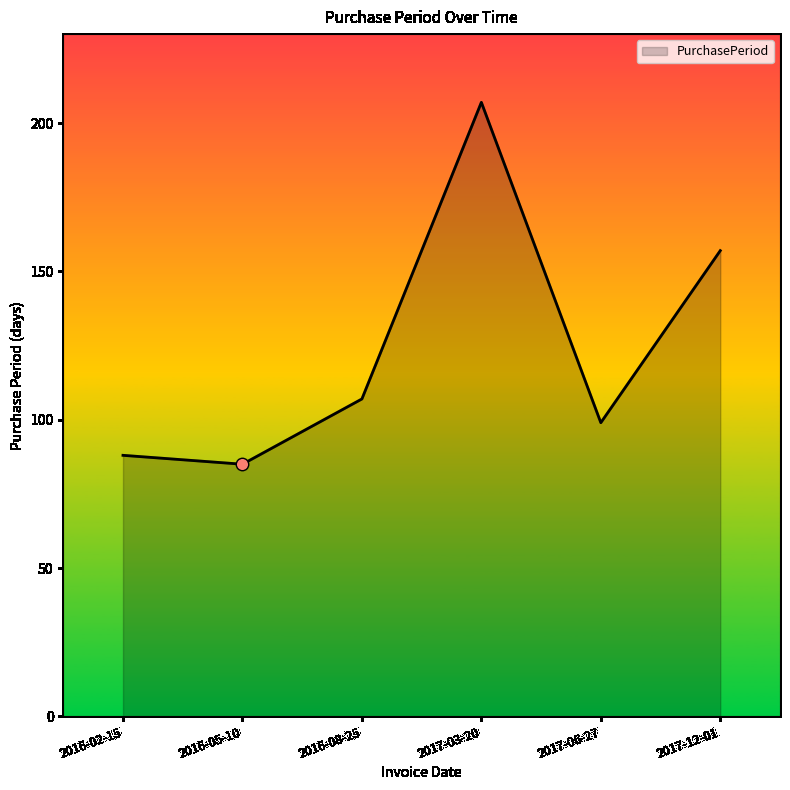

What is the ratio of the value at 2016-08-25 to the value at 2016-05-10?

1.3